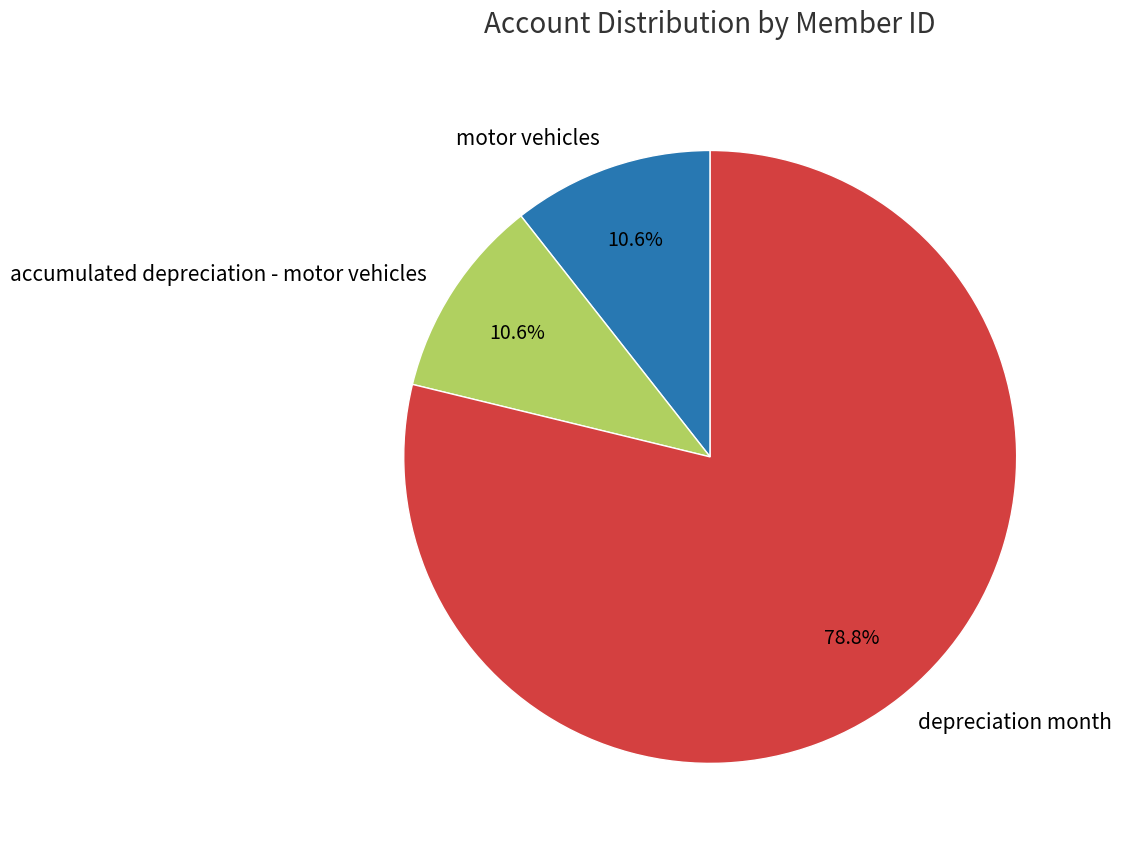

How many slices are in this pie chart?

3